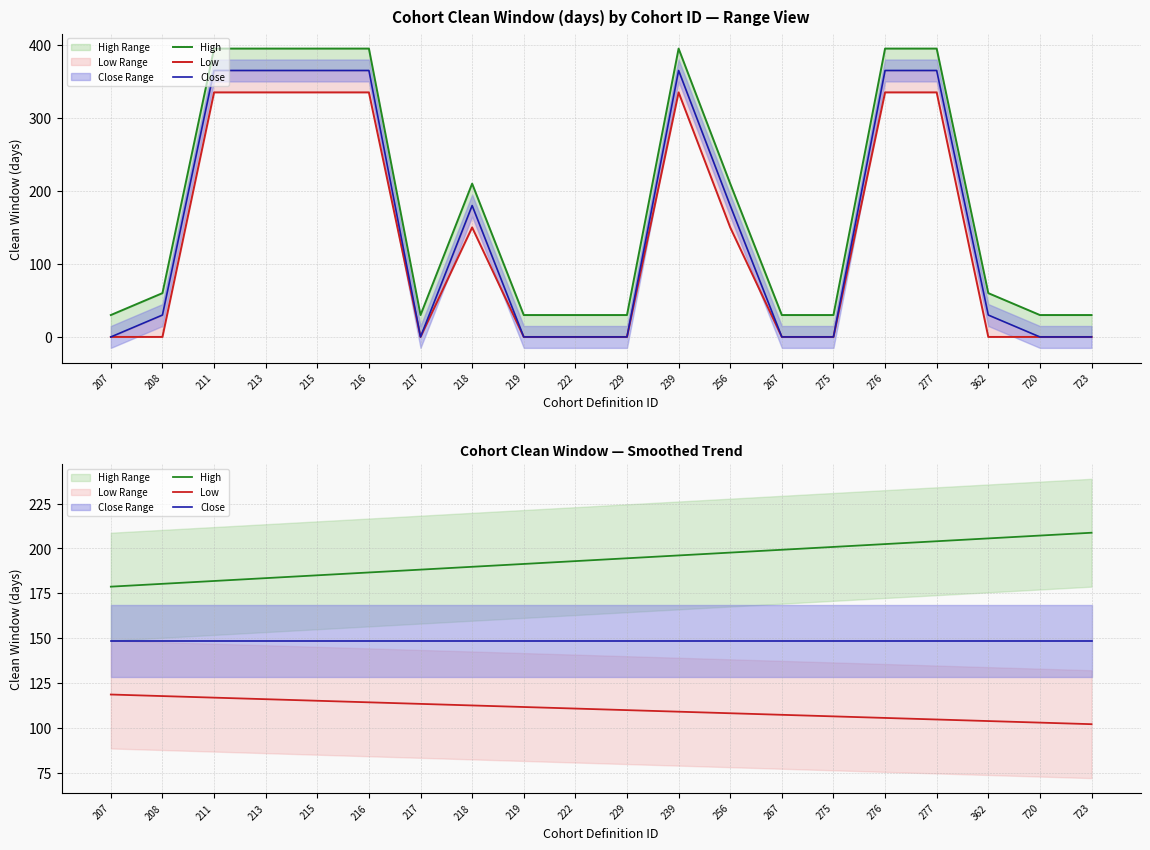

Where is High nearest to the value 193?

222